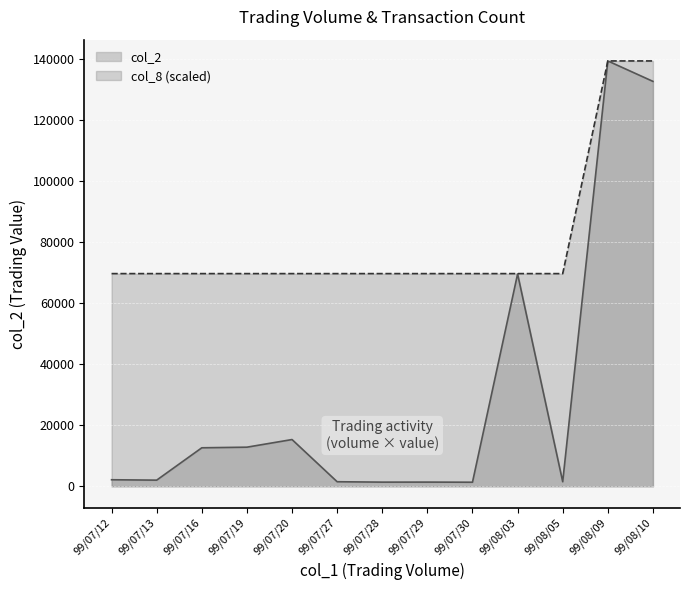

What is the label of the 1st point from the right?

99/08/10